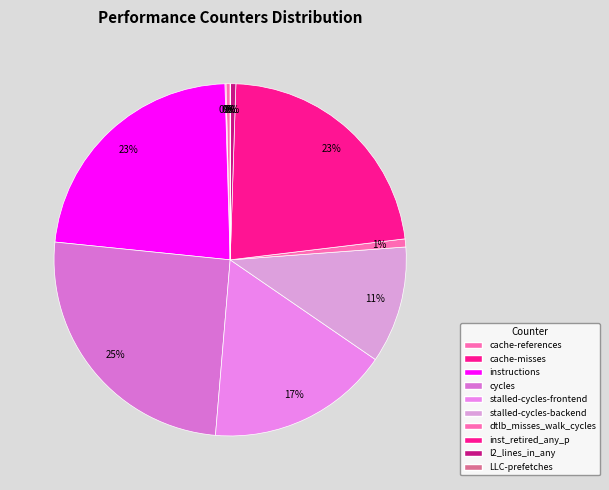

Count the number of slices in the pie.

10